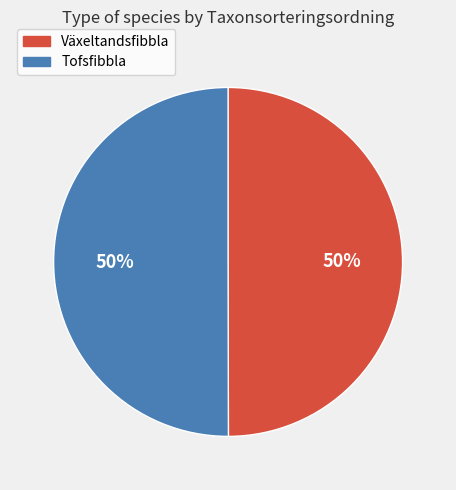

True or false: Tofsfibbla accounts for 62% of the total.

False